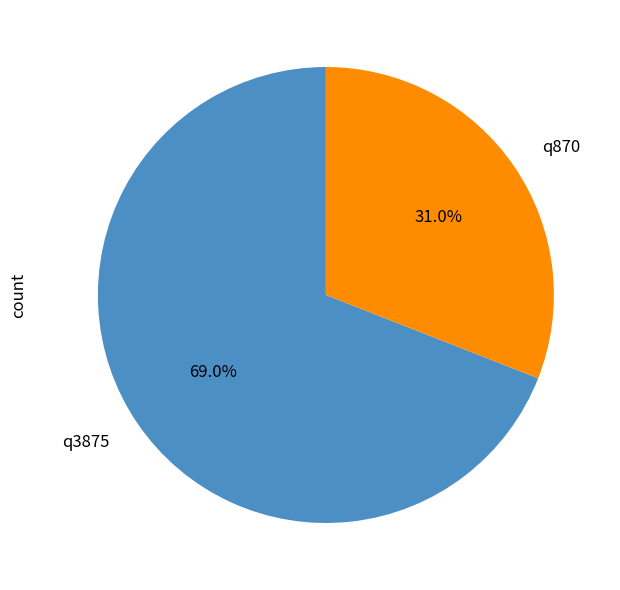

What percentage is the q870 slice, to the nearest percent?

31%